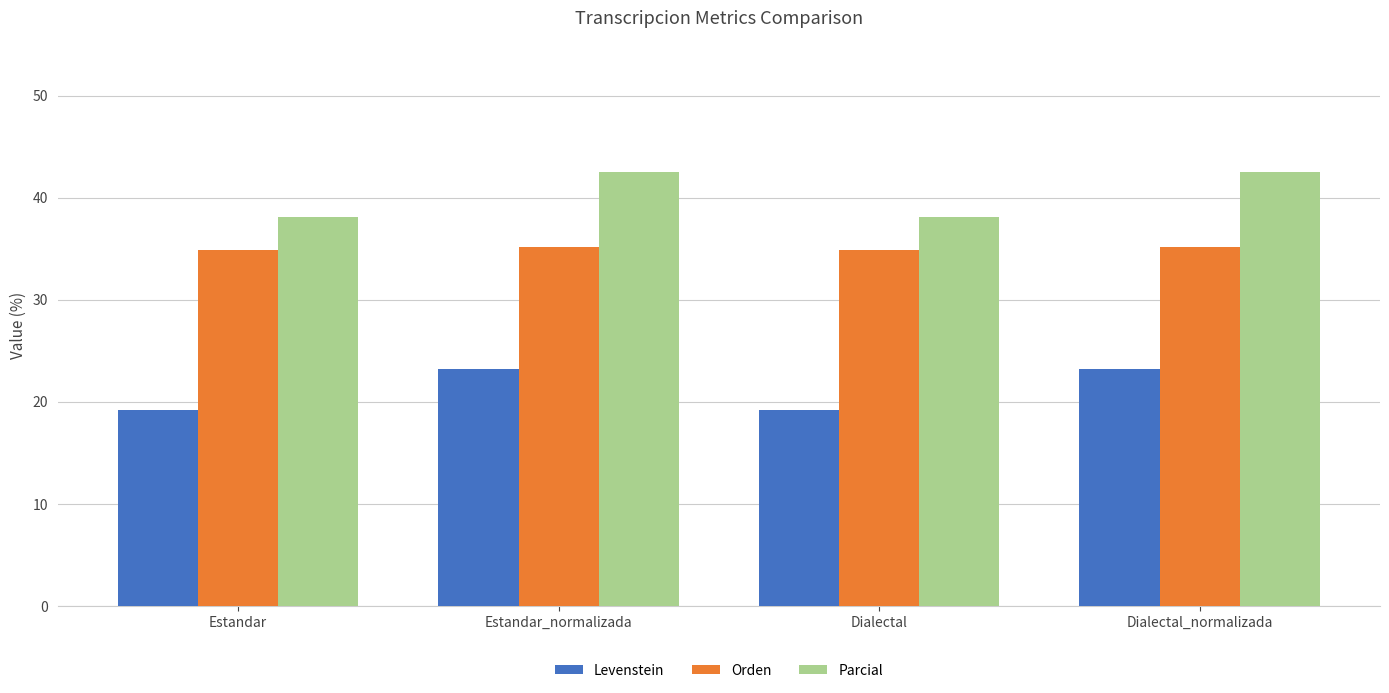

Which series has the largest range (max minus min)?

Parcial